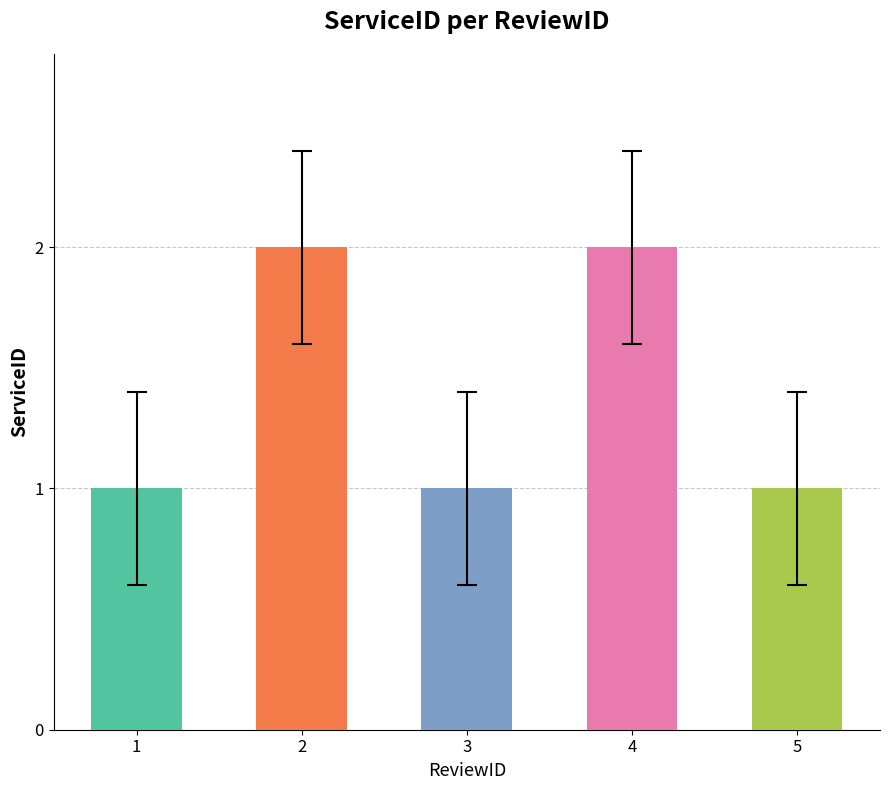

What is the average value?

1